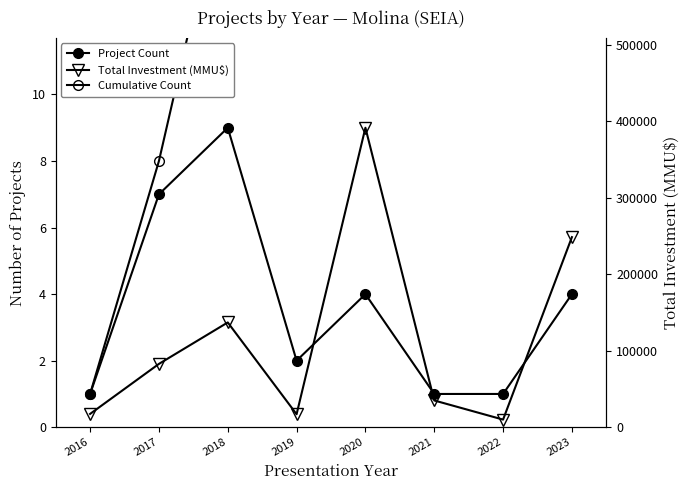

Is it true that Project Count equals 2 at 2016?

False